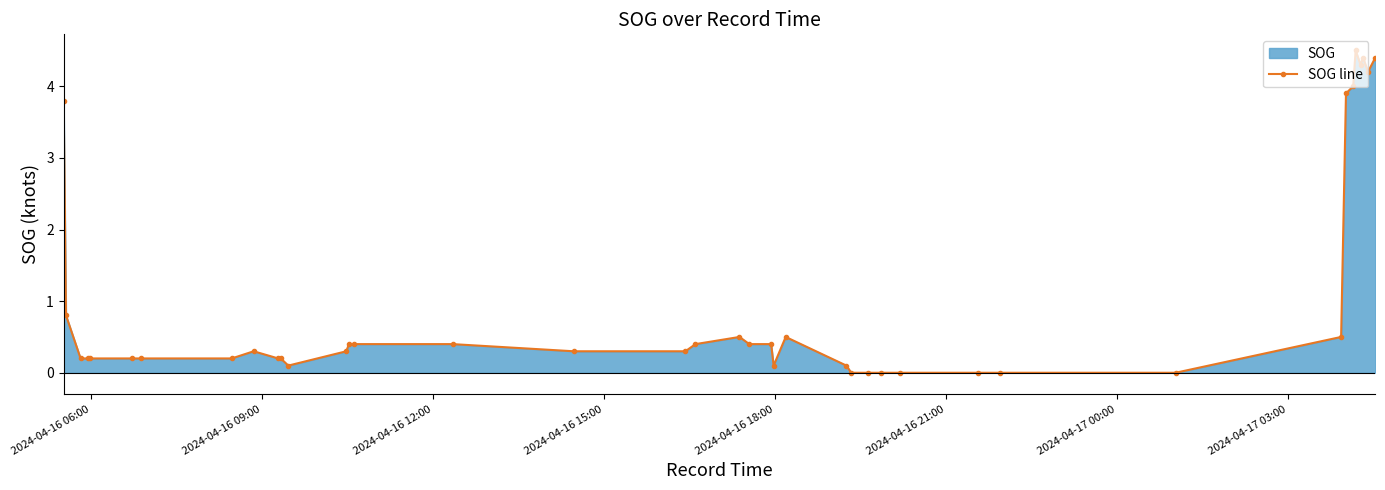

What is the greatest value displayed?

4.5